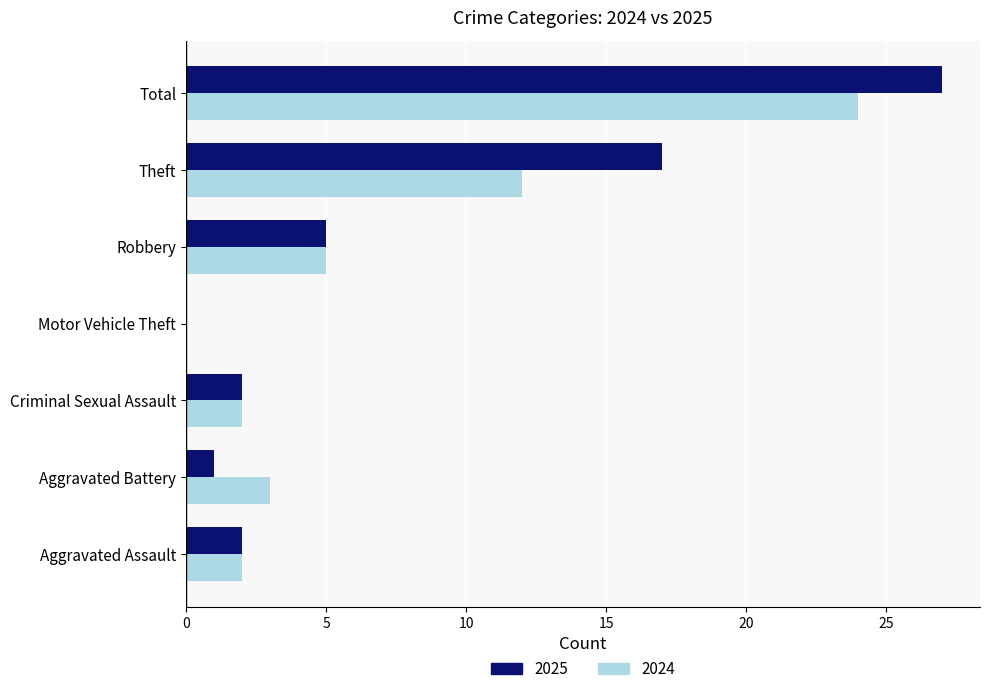

Which category has the highest value across all series?

Total